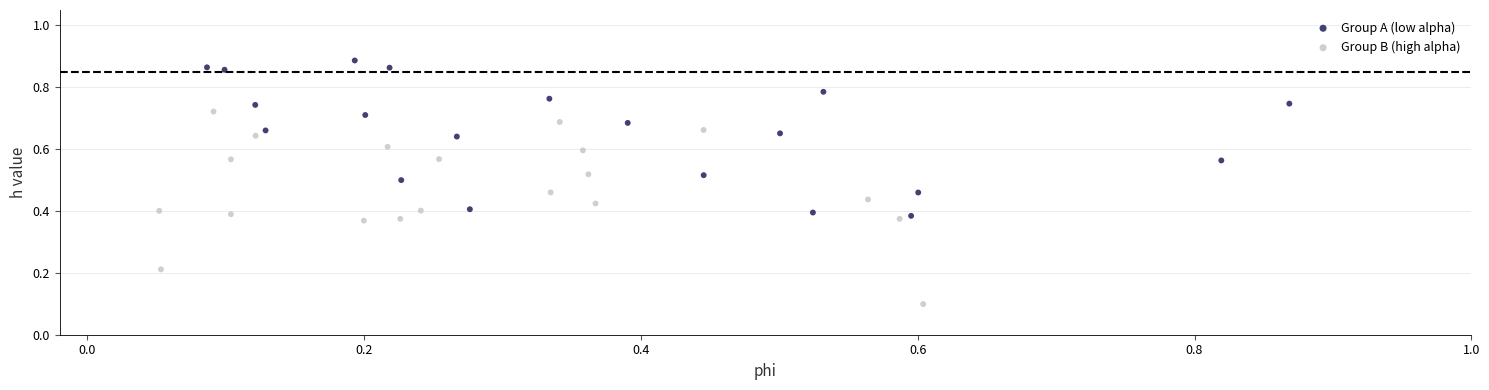

Which series contains the highest Y value?

Group A (low alpha)